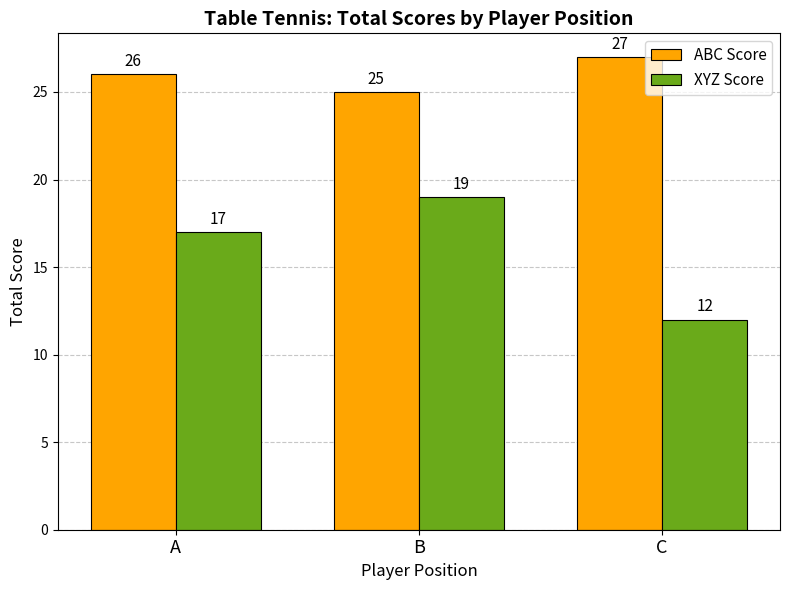

What is the lowest value of the XYZ Score series?

12